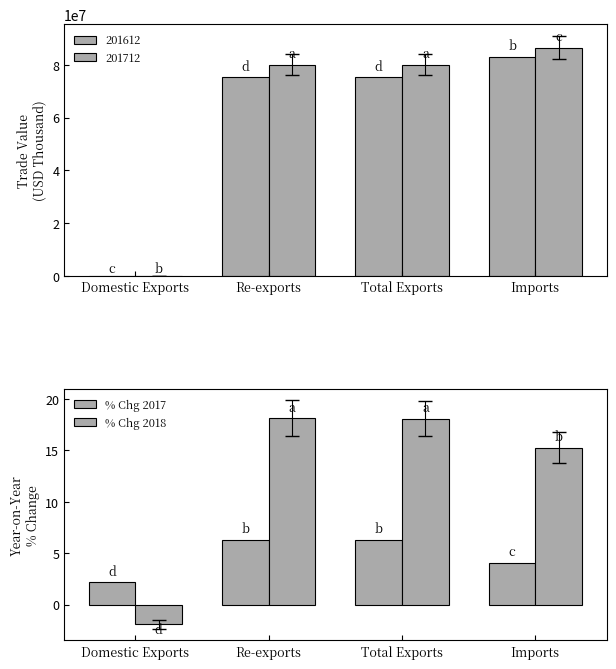

Where is % Chg 2018 nearest to the value 8?

Imports